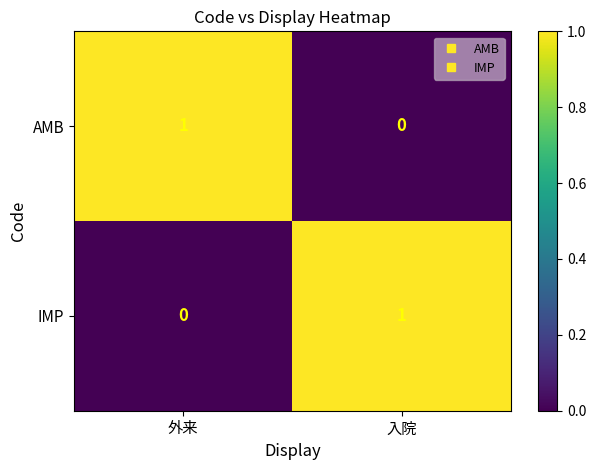

Where is AMB nearest to the value 0?

入院